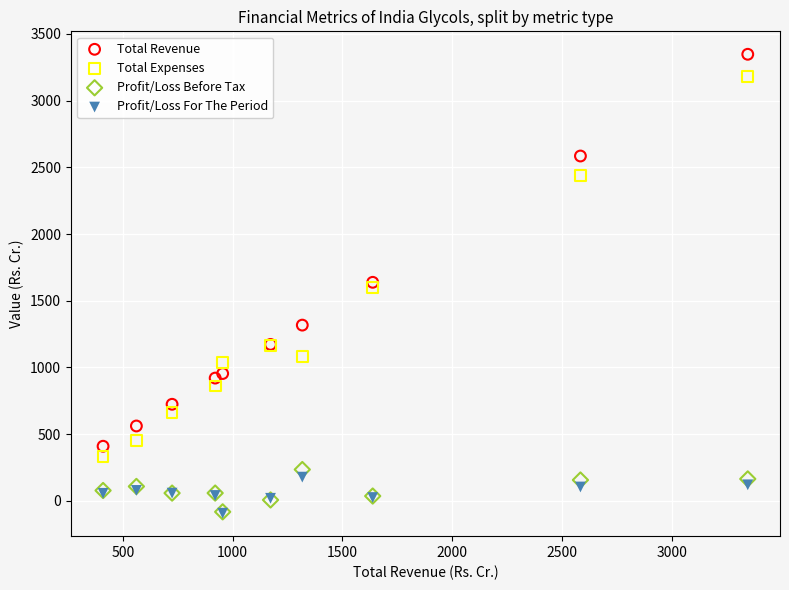

What are all the series names shown in the legend?

Total Revenue, Total Expenses, Profit/Loss Before Tax, Profit/Loss For The Period